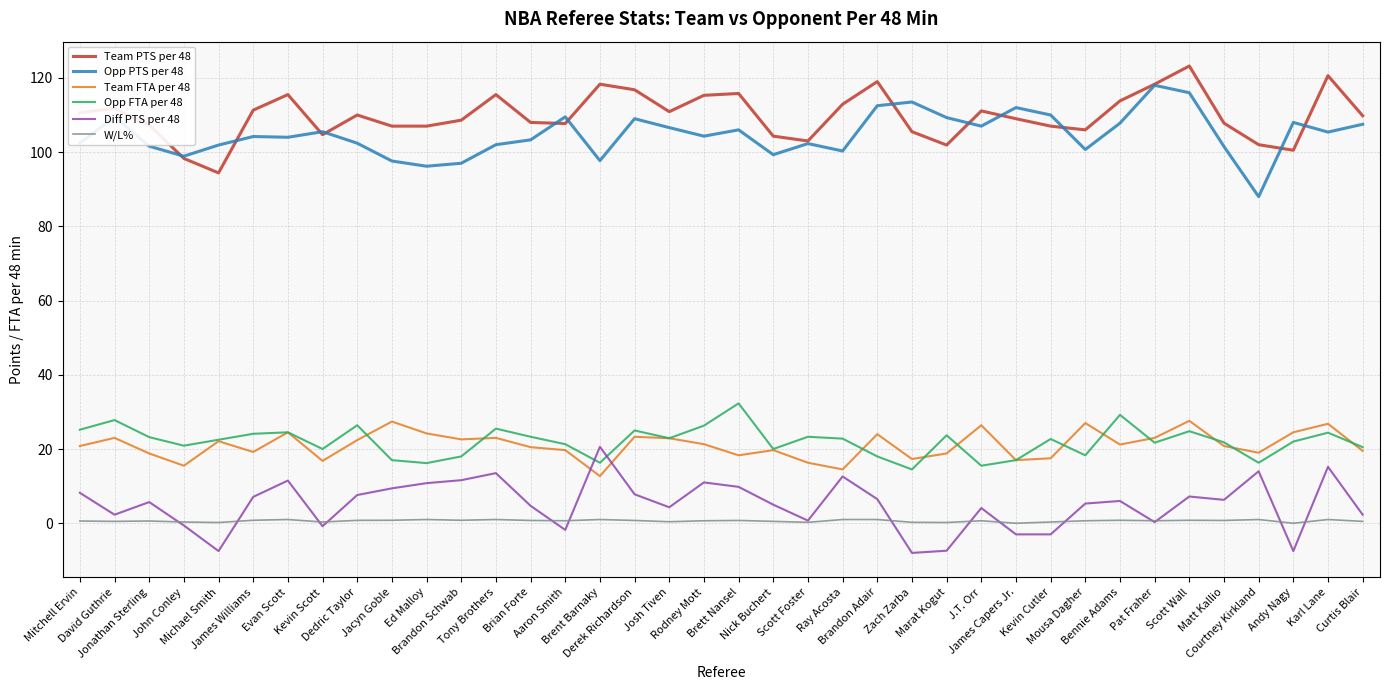

What is the maximum value shown in the chart?

123.2